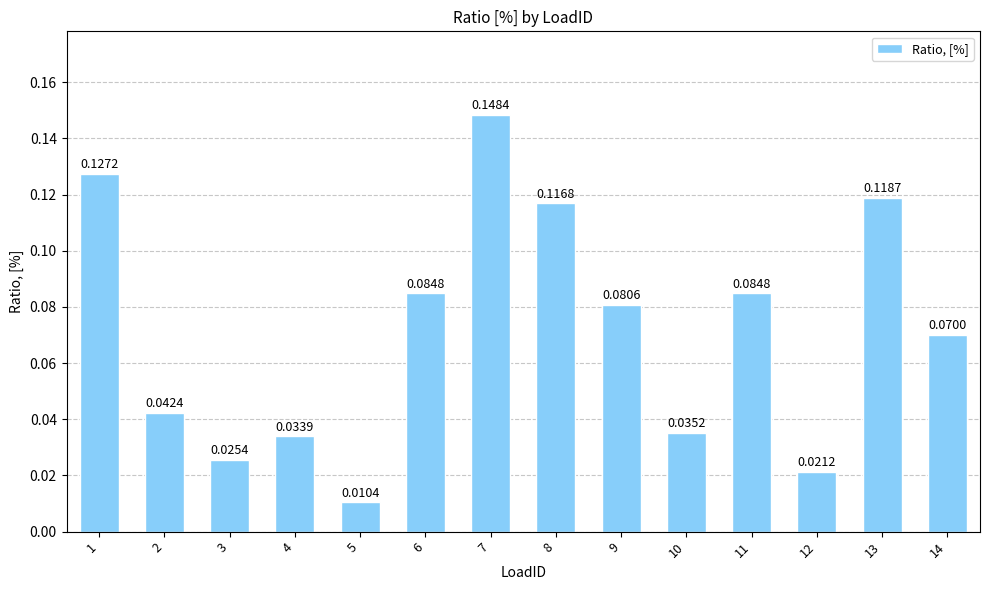

Does the chart contain any negative values?

No